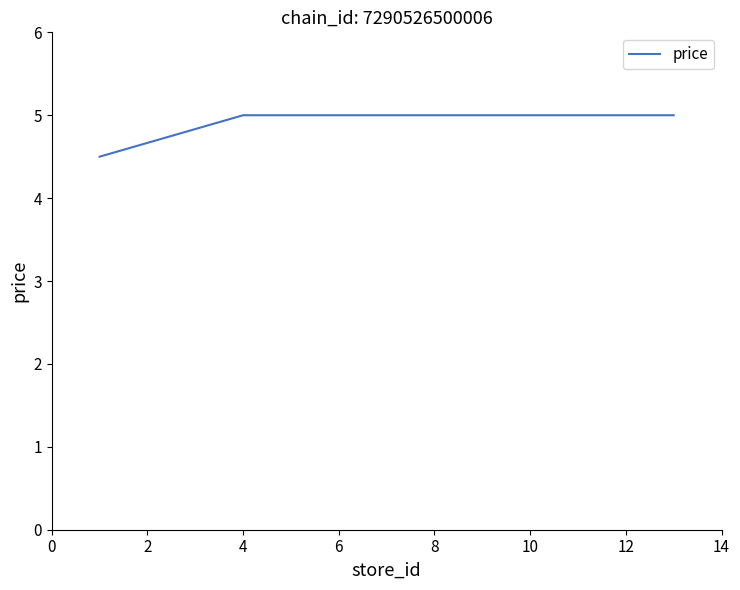

True or false: the data has more than 2 interior local peaks.

False